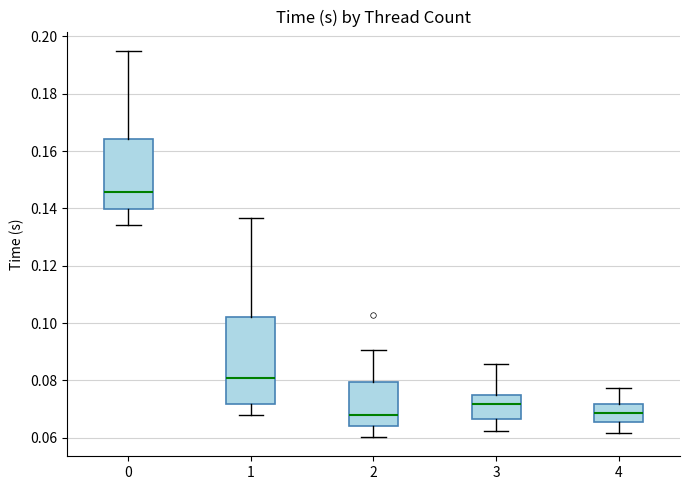

Reading left to right, transcribe this box plot: for each box, give where its median line is, the range the box spans, and where its two whiskers end, as read against the y-axis. The values are not printed on the chart, so give them approximately, as read against the axis.

0: median 0.146, box 0.140 to 0.164, whiskers 0.134 to 0.194
1: median 0.080, box 0.072 to 0.102, whiskers 0.068 to 0.136
2: median 0.068, box 0.064 to 0.080, whiskers 0.060 to 0.090
3: median 0.072, box 0.066 to 0.076, whiskers 0.062 to 0.086
4: median 0.068, box 0.066 to 0.072, whiskers 0.062 to 0.078